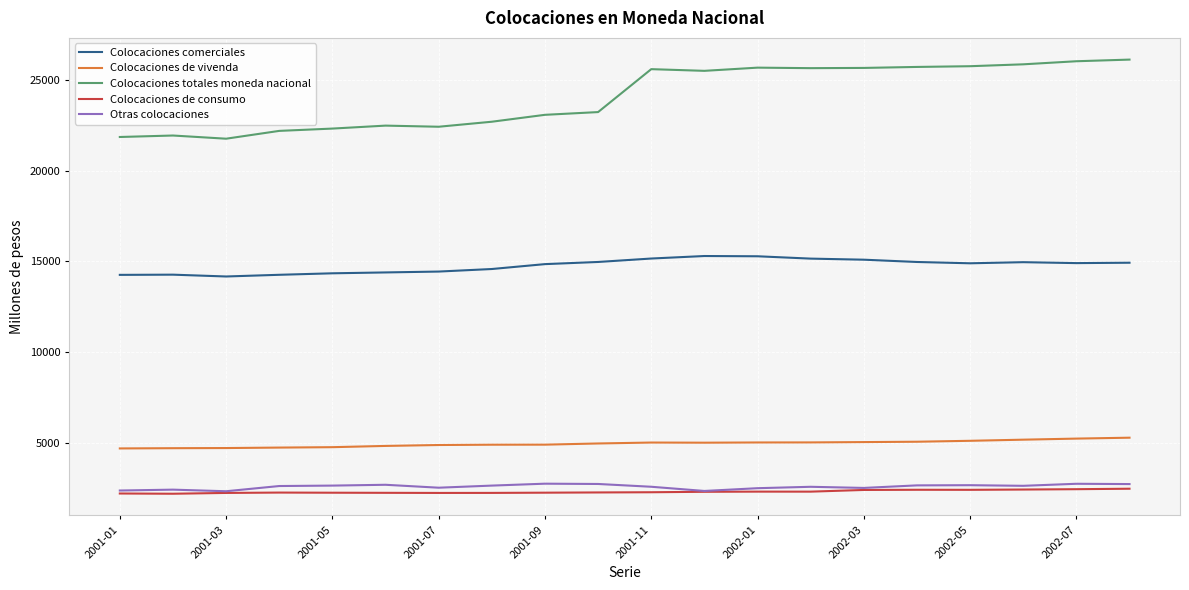

True or false: Colocaciones totales moneda nacional and Colocaciones de consumo cross at least once.

False